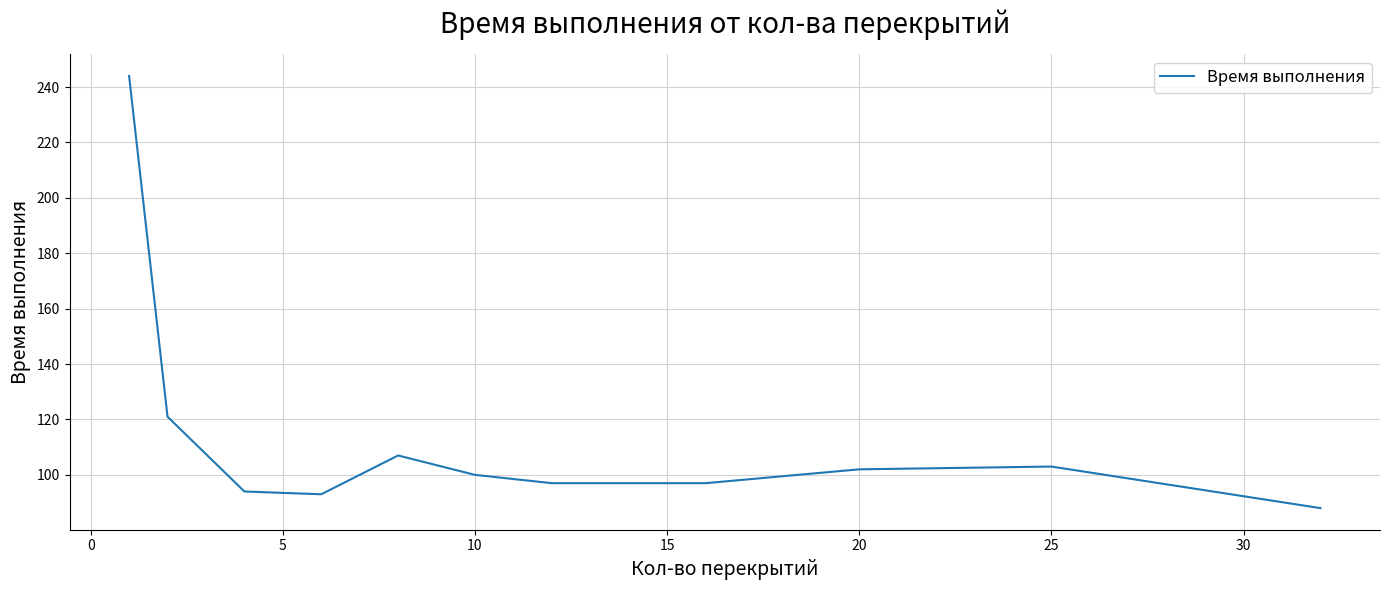

What is the minimum value shown in the chart?

88